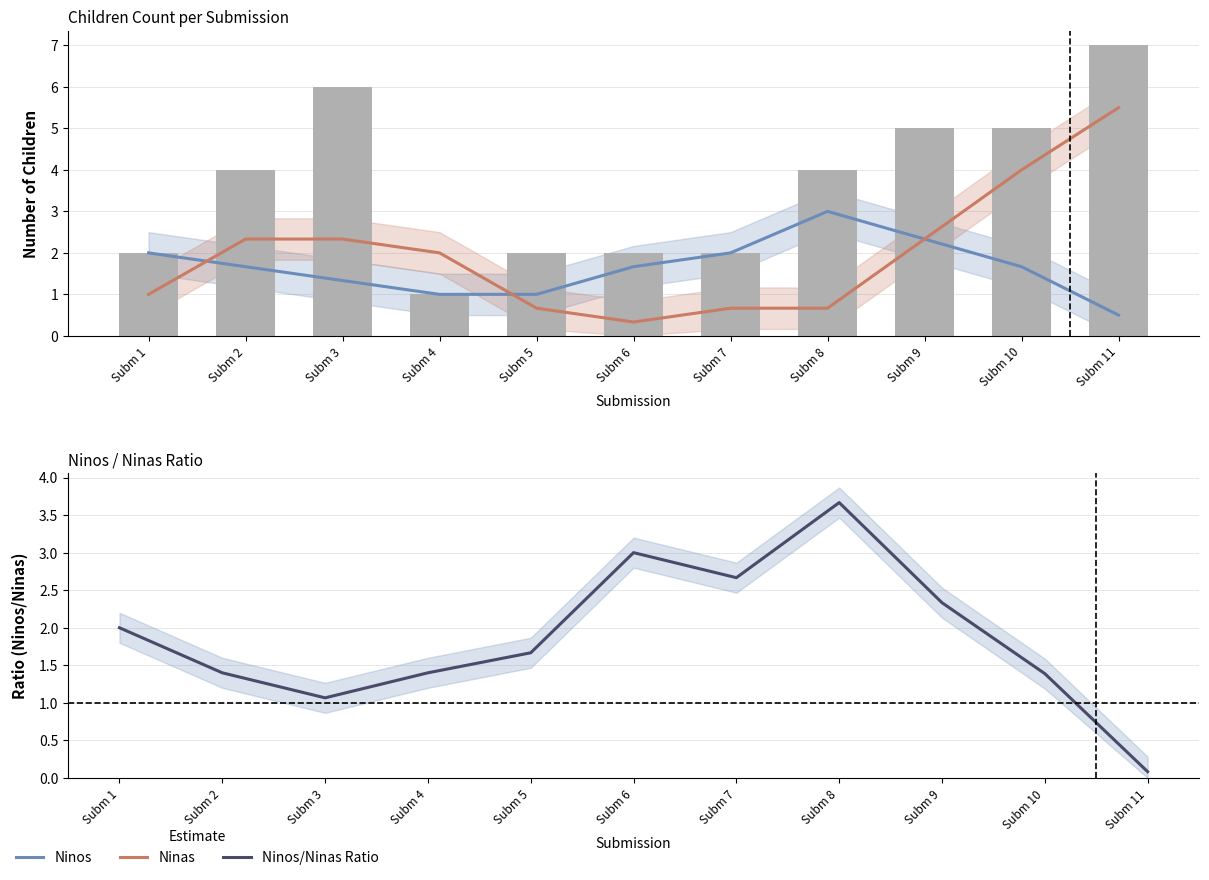

At which category is the sum across all series the highest?

Subm 8